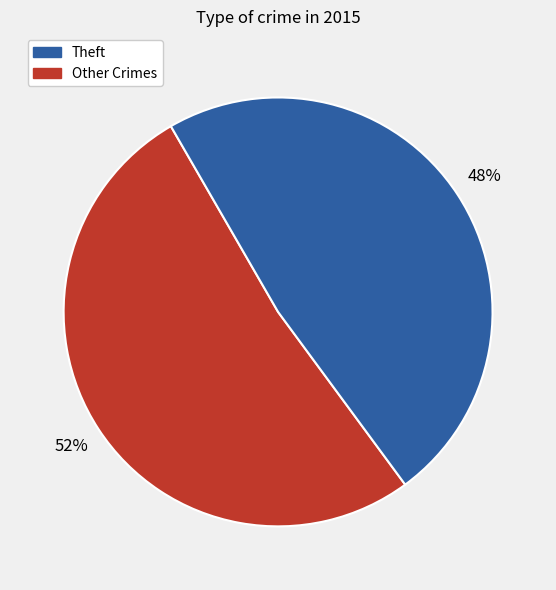

To the nearest percent, what is the difference between the largest and smallest slice percentages?

4%